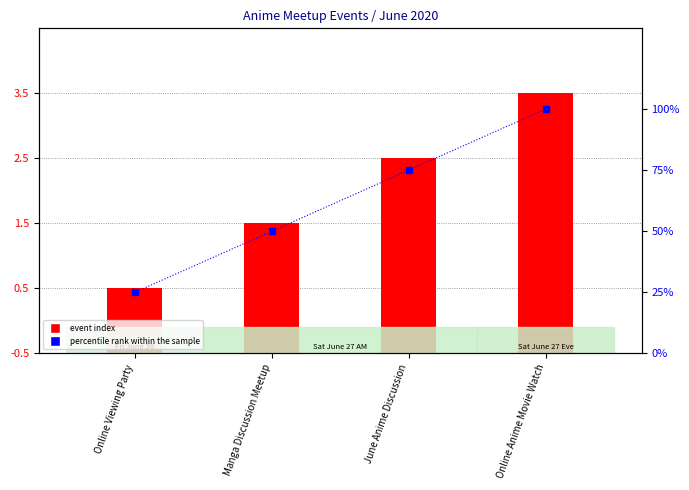

True or false: the data shows 120 at June Anime Discussion.

False